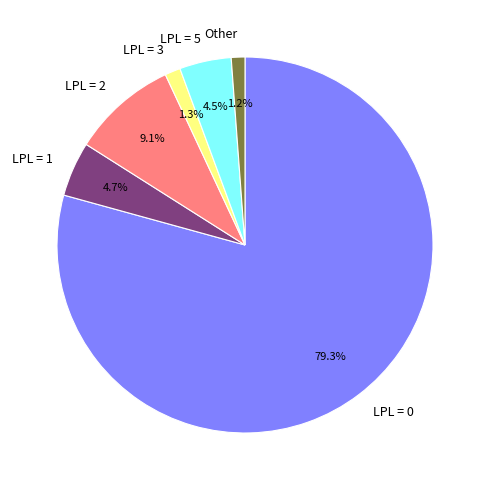

Which slice represents more than half of the pie?

LPL = 0